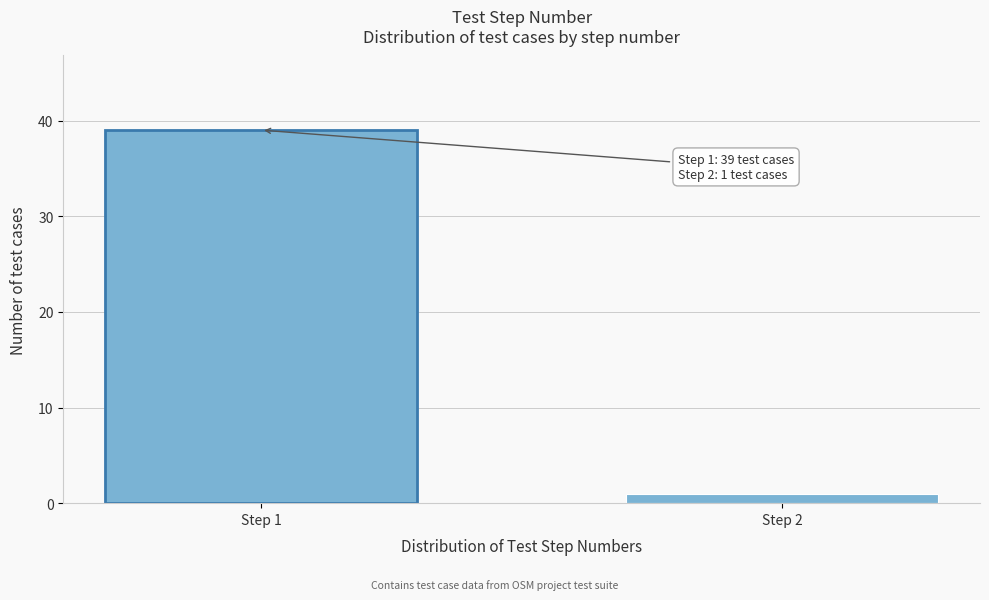

Reading left to right, list all the values displayed in this chart.

Step 1=39	Step 2=1